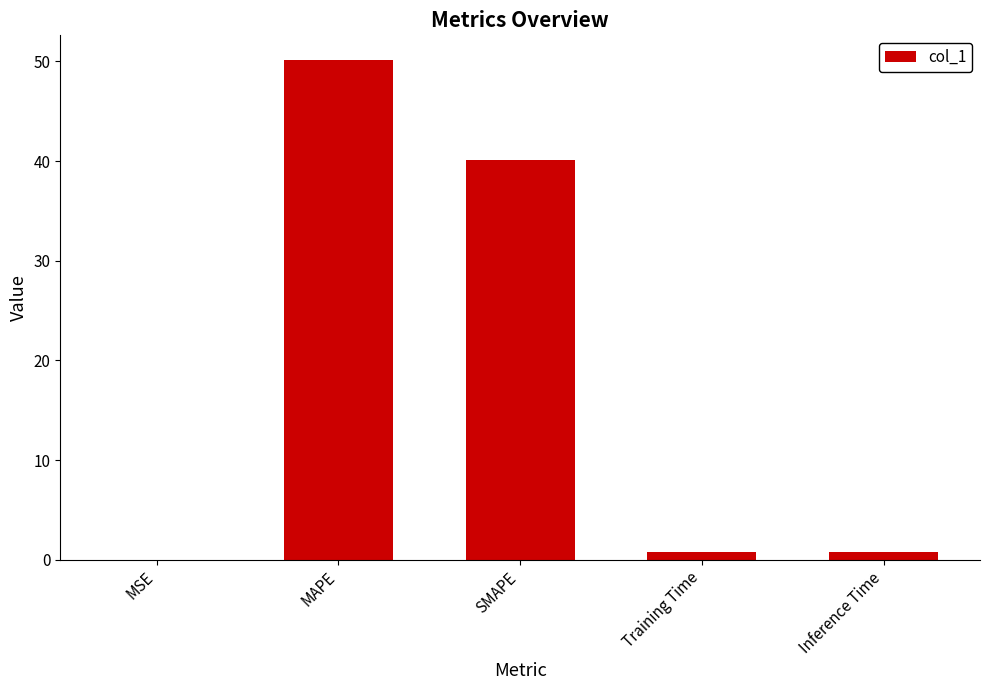

Is it true that the value at Inference Time is 0.8?

True